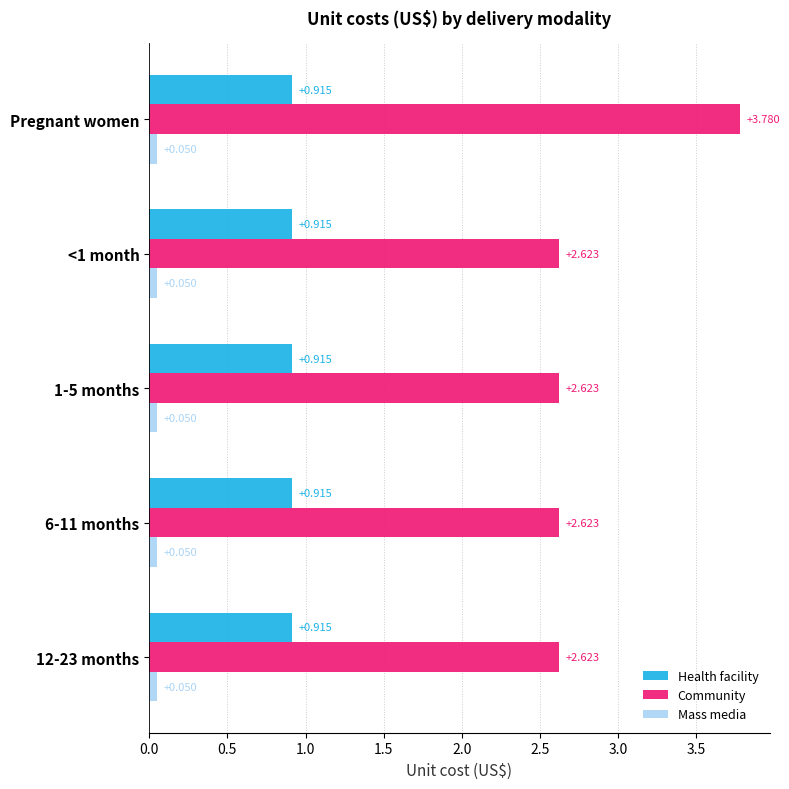

At which category is the sum across all series the highest?

Pregnant women